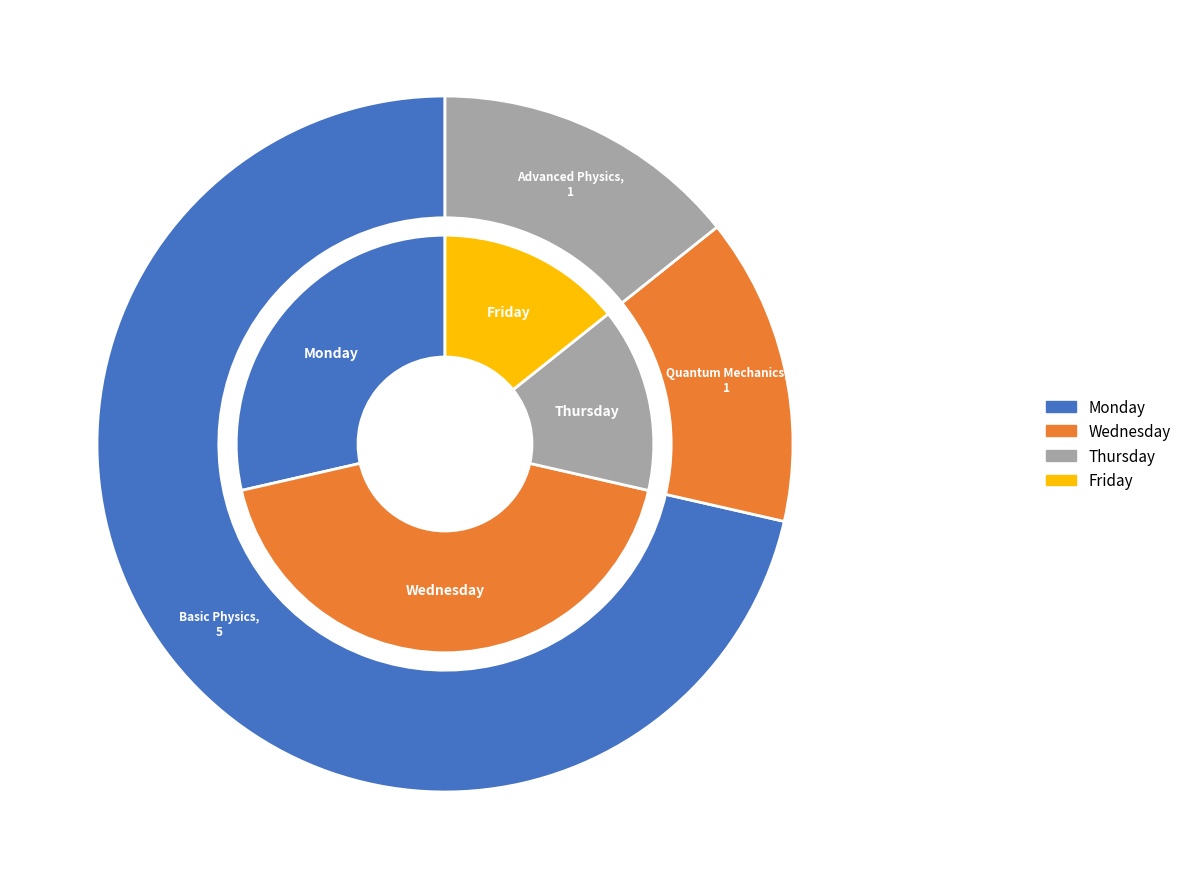

The Wednesday slice represents 51% of the pie. True or false?

False